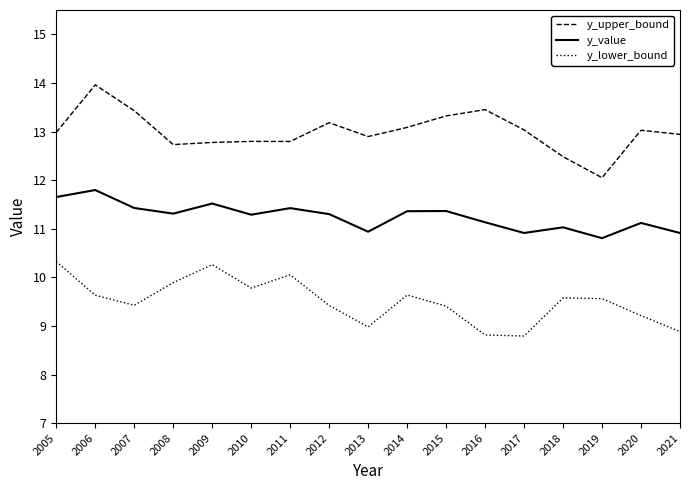

How many series are shown in this chart?

3